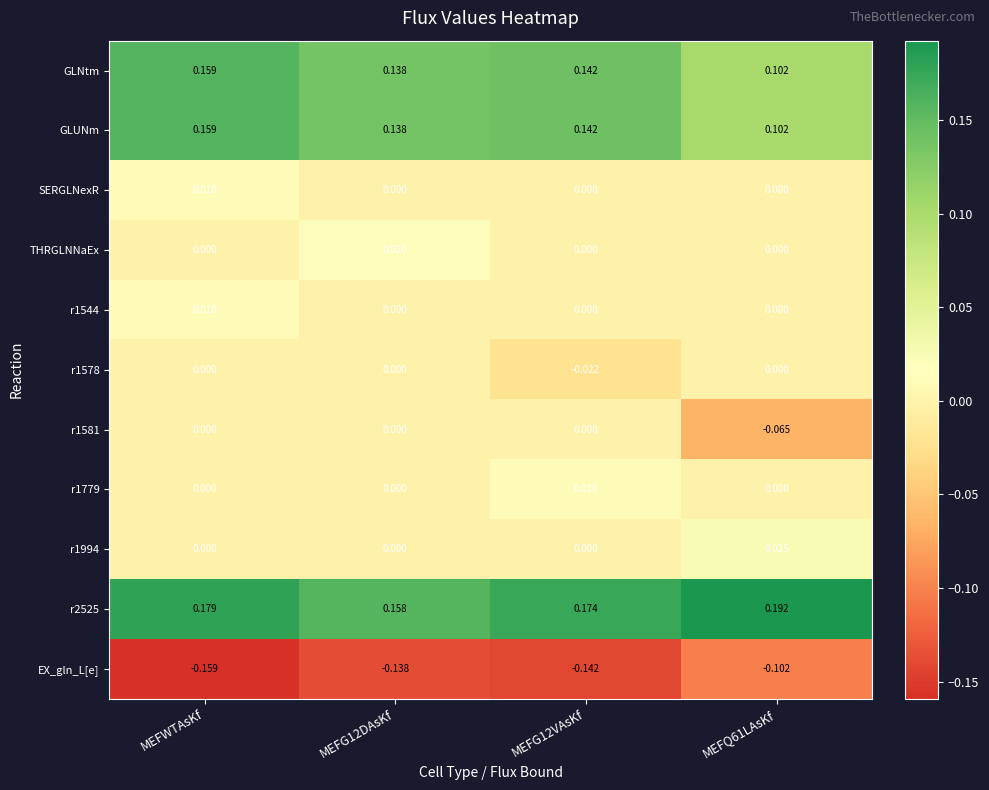

Which category has the lowest value across all series?

MEFWTAsKf